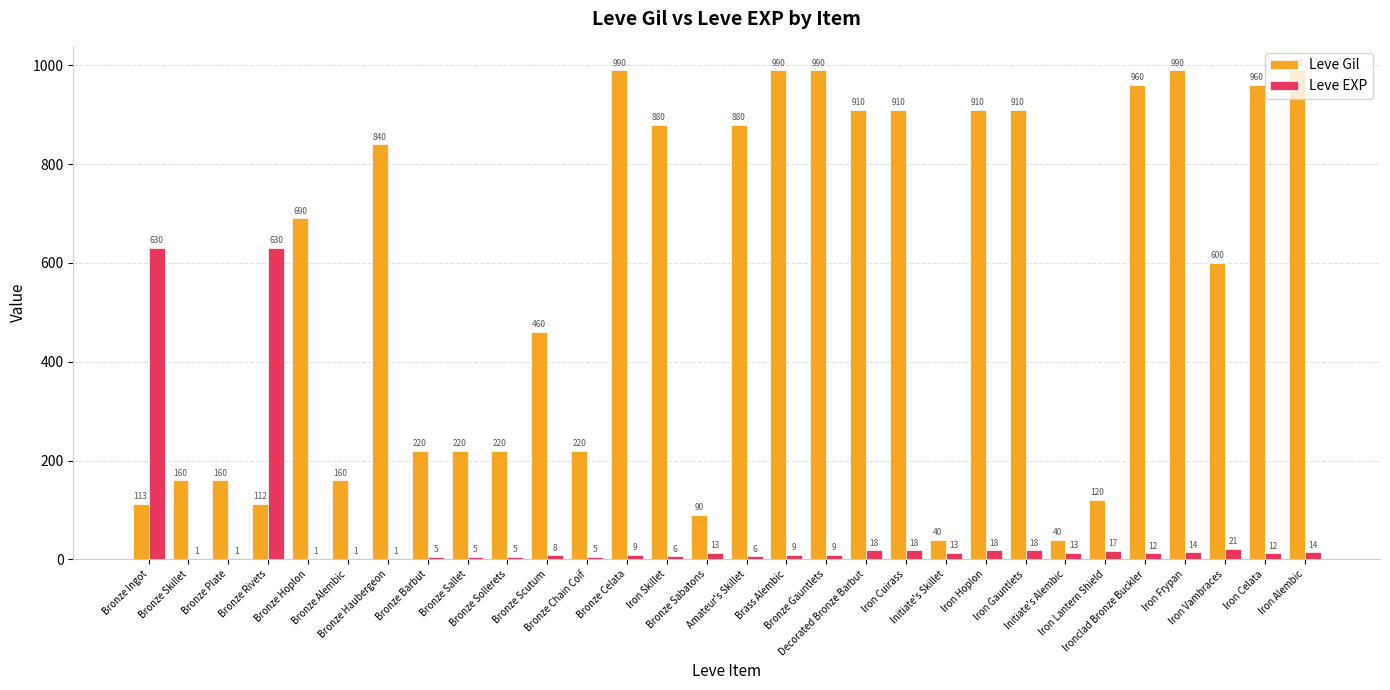

Which series has the largest total across all categories?

Leve Gil